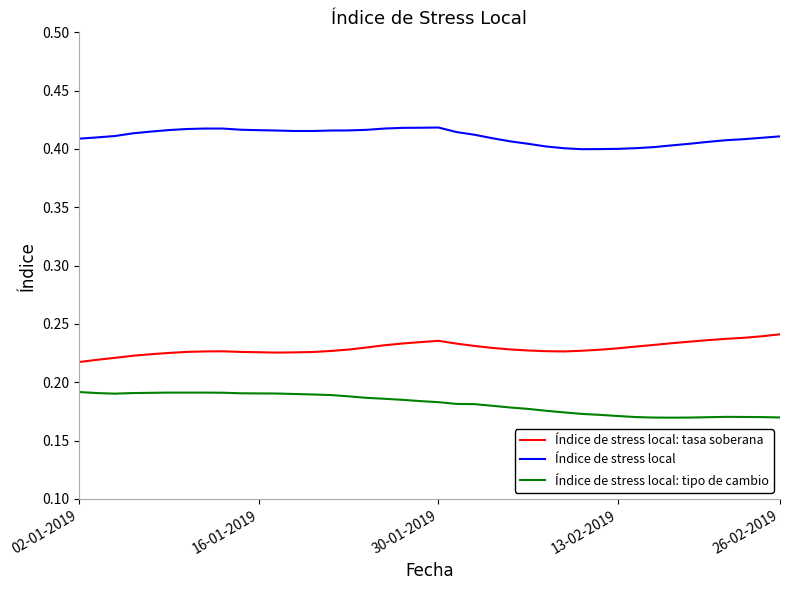

How many lines are shown in the chart?

3